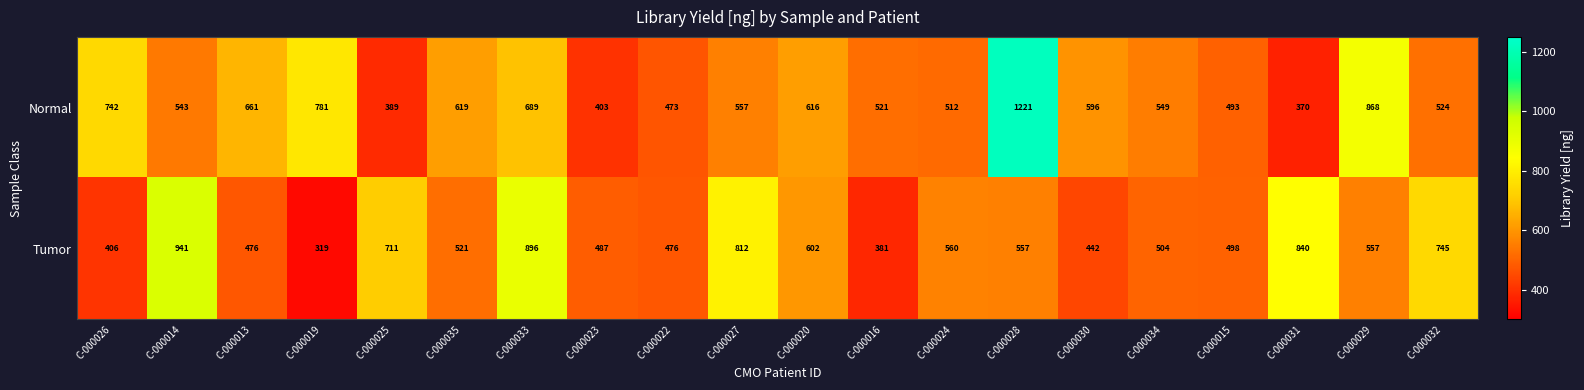

How many data points does each series have?

20